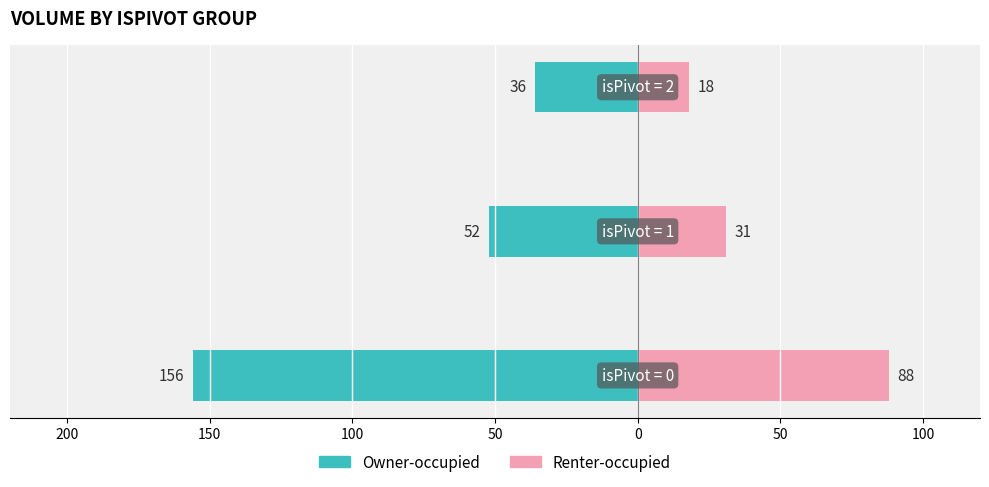

How many Owner-occupied values are between -156 and -36?

3